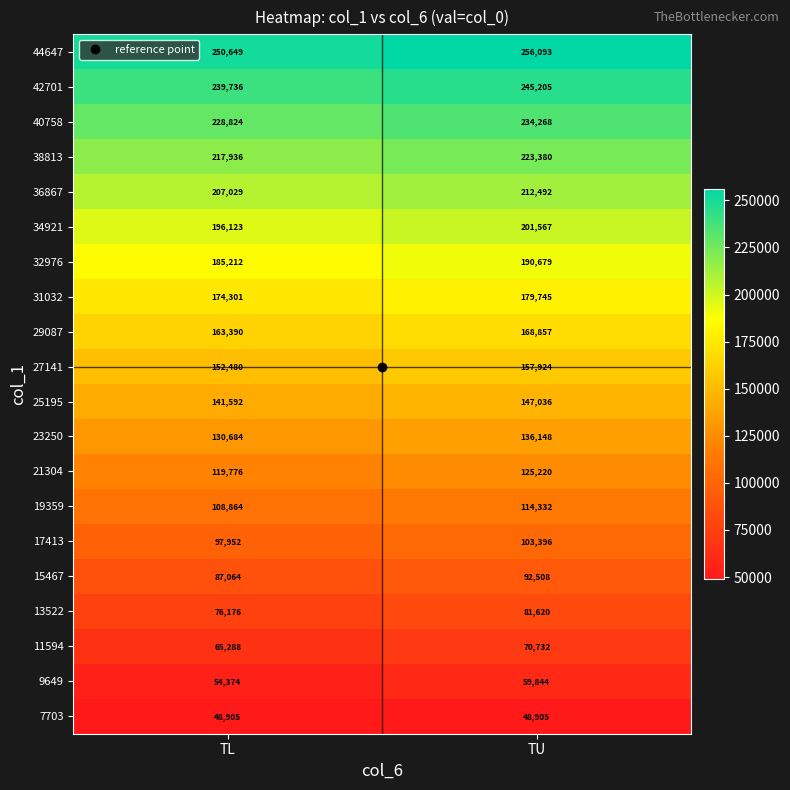

Is the value of 36867 at TL greater than the value of 13522 at TL?

Yes